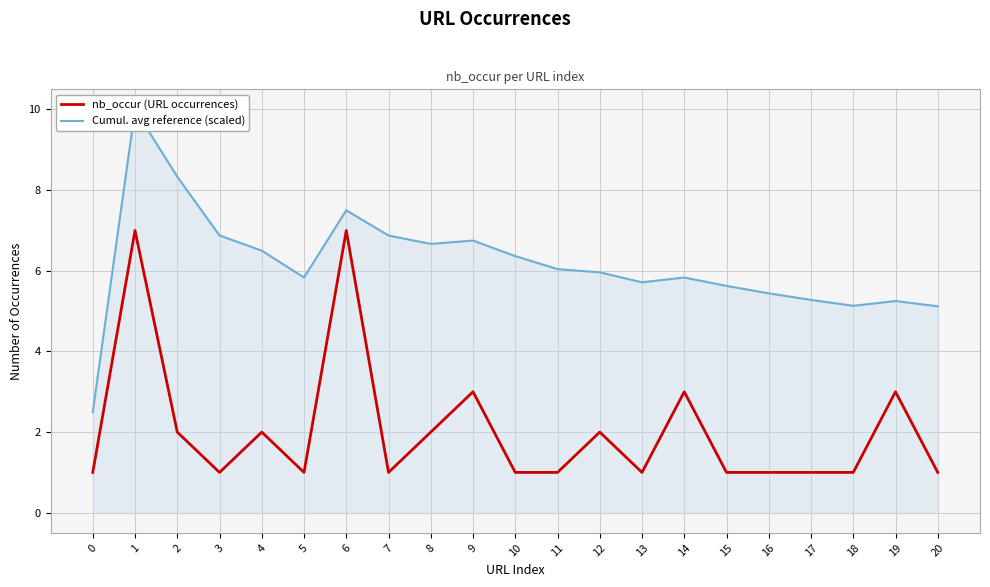

True or false: nb_occur (URL occurrences) has a value of 3.0 at 14.

True